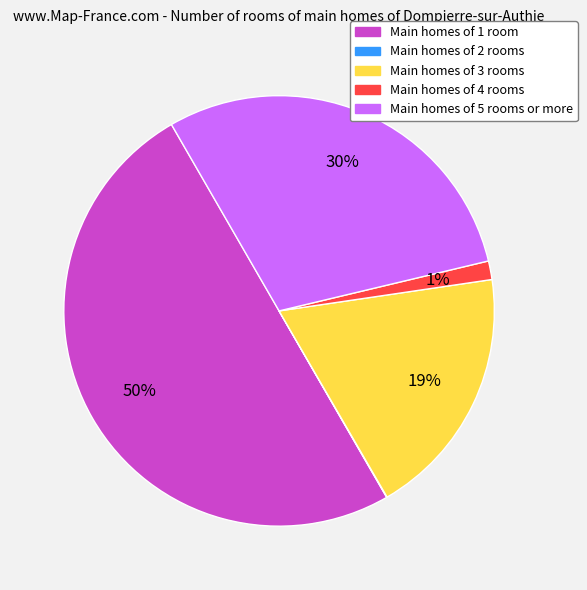

Approximately how many times larger is the value at Main homes of 1 room compared to Main homes of 5 rooms or more?

1.7